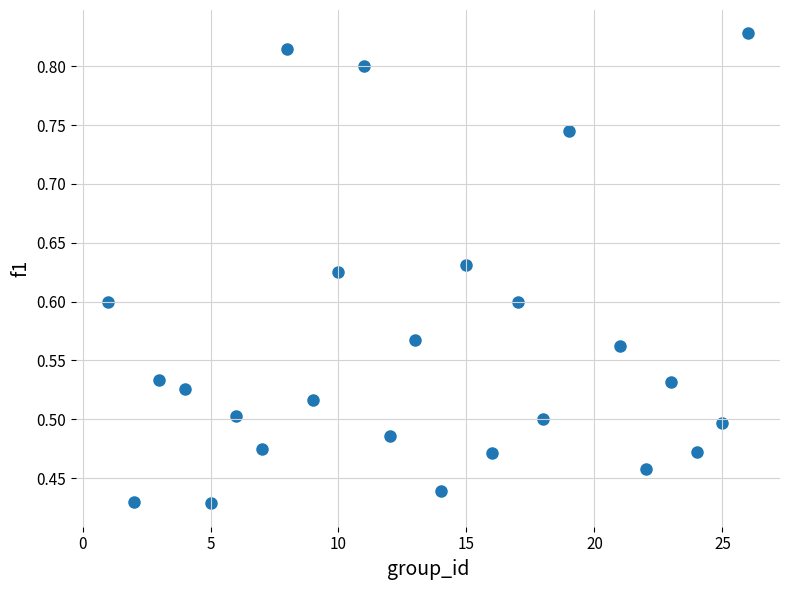

What is the range of X values (max minus min)?

25.0